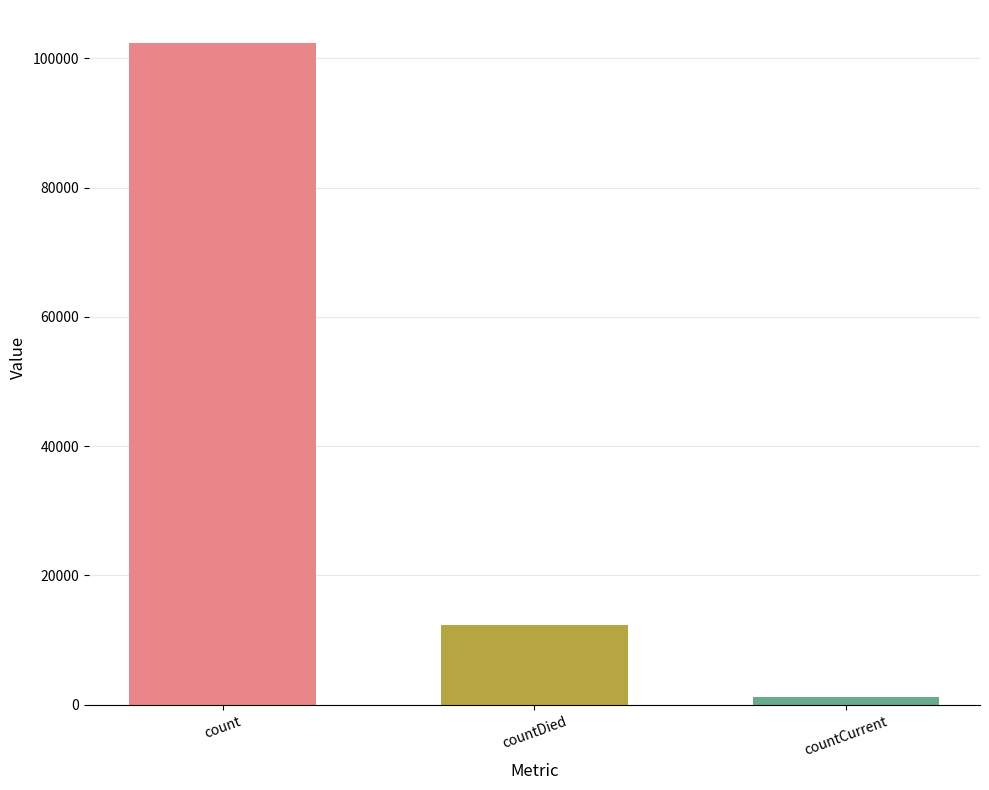

Count the values in the range 1177 to 102340.

3